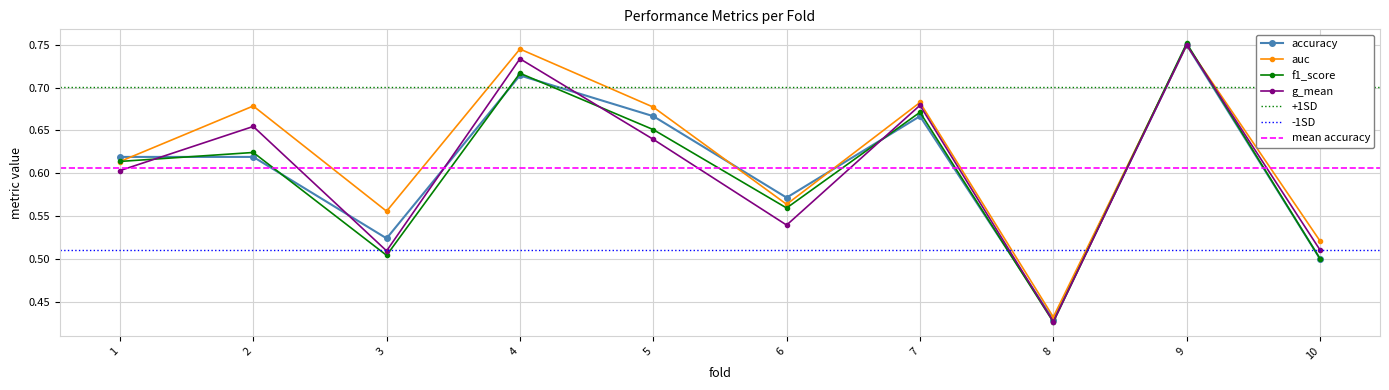

True or false: accuracy has more than 1 interior local peaks.

True